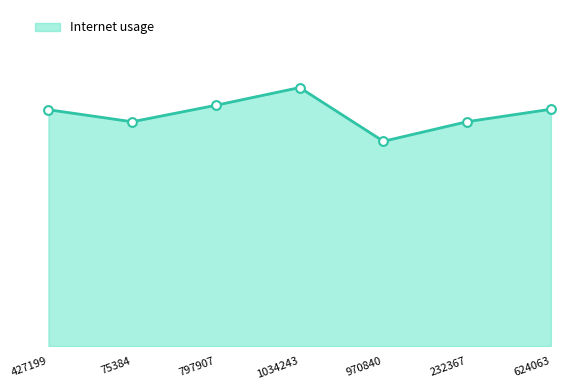

What is the change in value from 427199 to 1034243?

+0.1